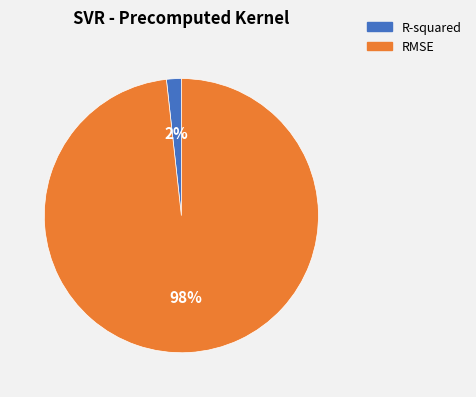

How many segments does this pie chart have?

2